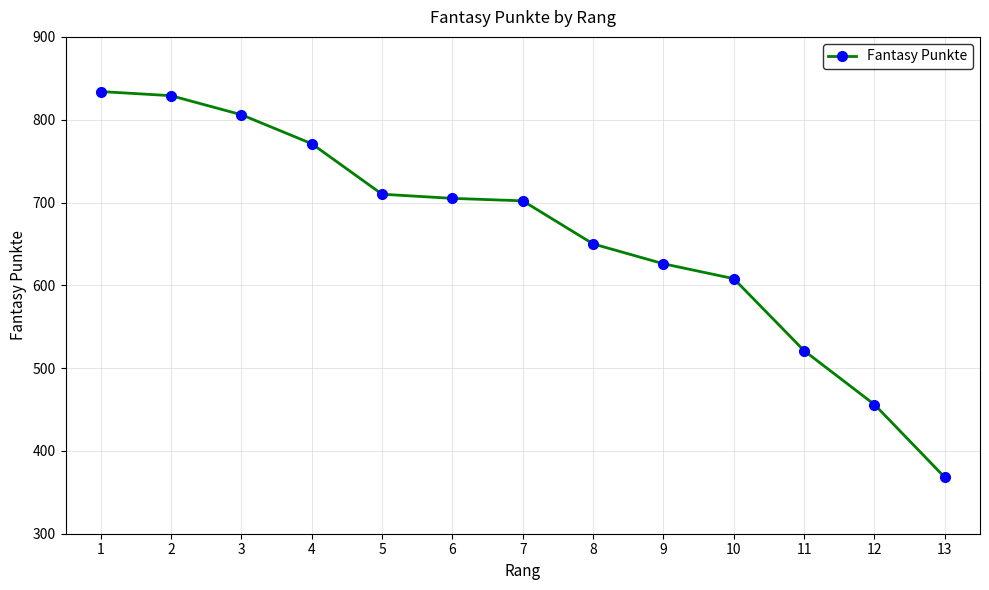

Reading left to right, what are all the values shown in this chart?

834	829	806	771	710	705	702	650	626	608	521	456	368